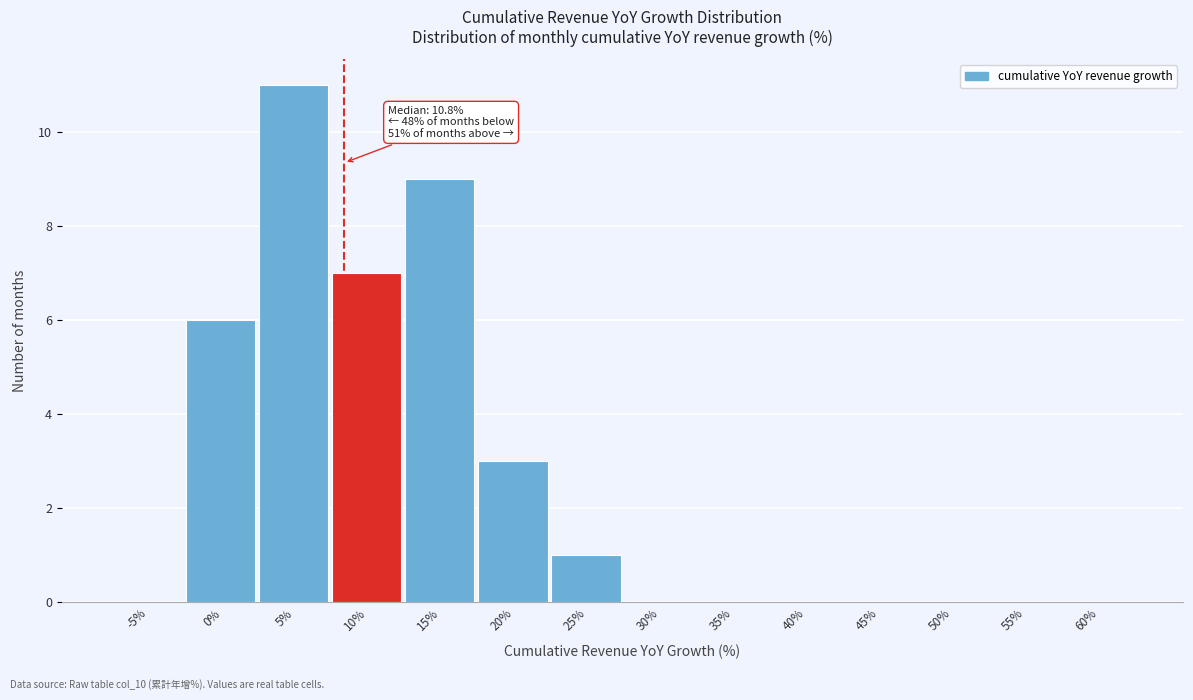

Reading left to right, what are all the values shown in this chart?

-5%=0	0%=6	5%=11	10%=7	15%=9	20%=3	25%=1	30%=0	35%=0	40%=0	45%=0	50%=0	55%=0	60%=0